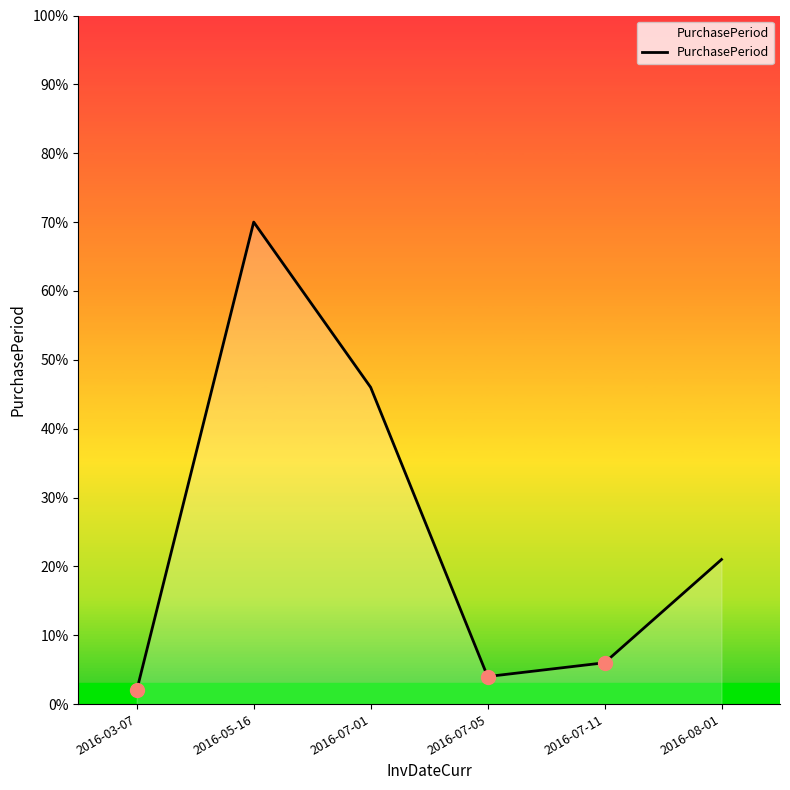

List the labels in order of value, largest first.

2016-05-16, 2016-07-01, 2016-08-01, 2016-07-11, 2016-07-05, 2016-03-07